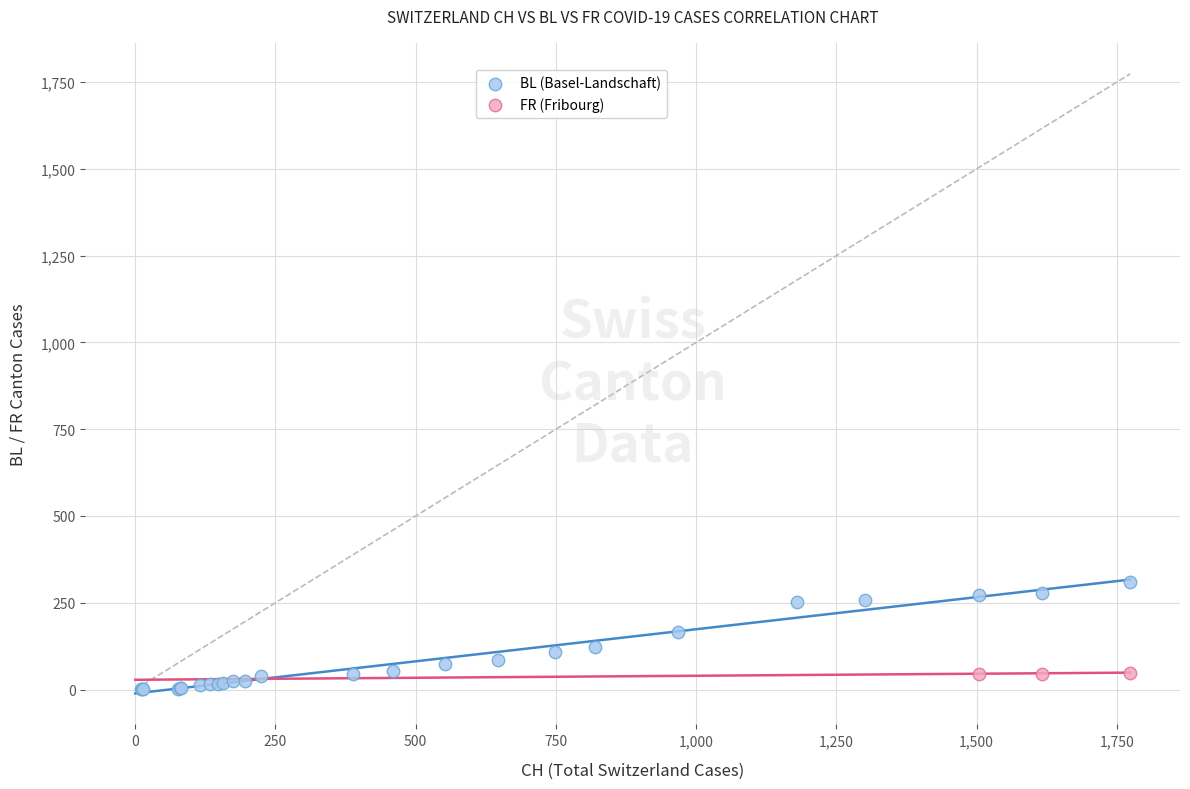

Which series has the largest Y range (max minus min)?

BL (Basel-Landschaft)